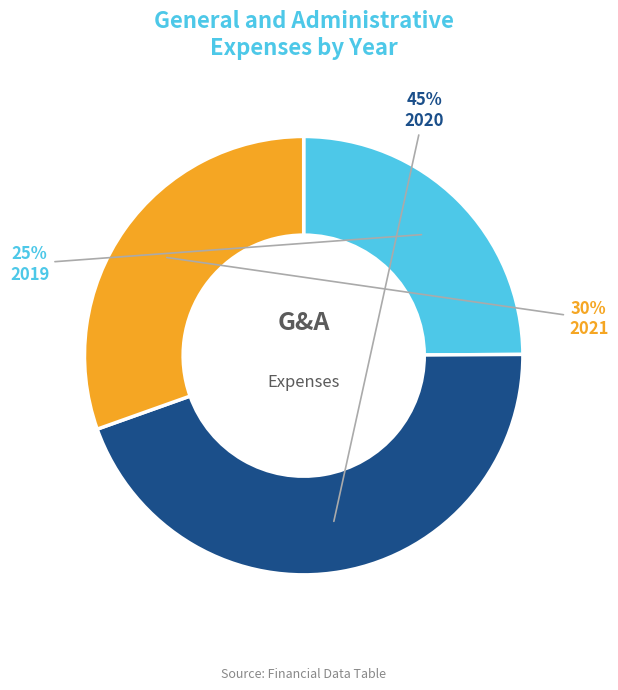

Is there any slice that represents more than half of the pie?

No